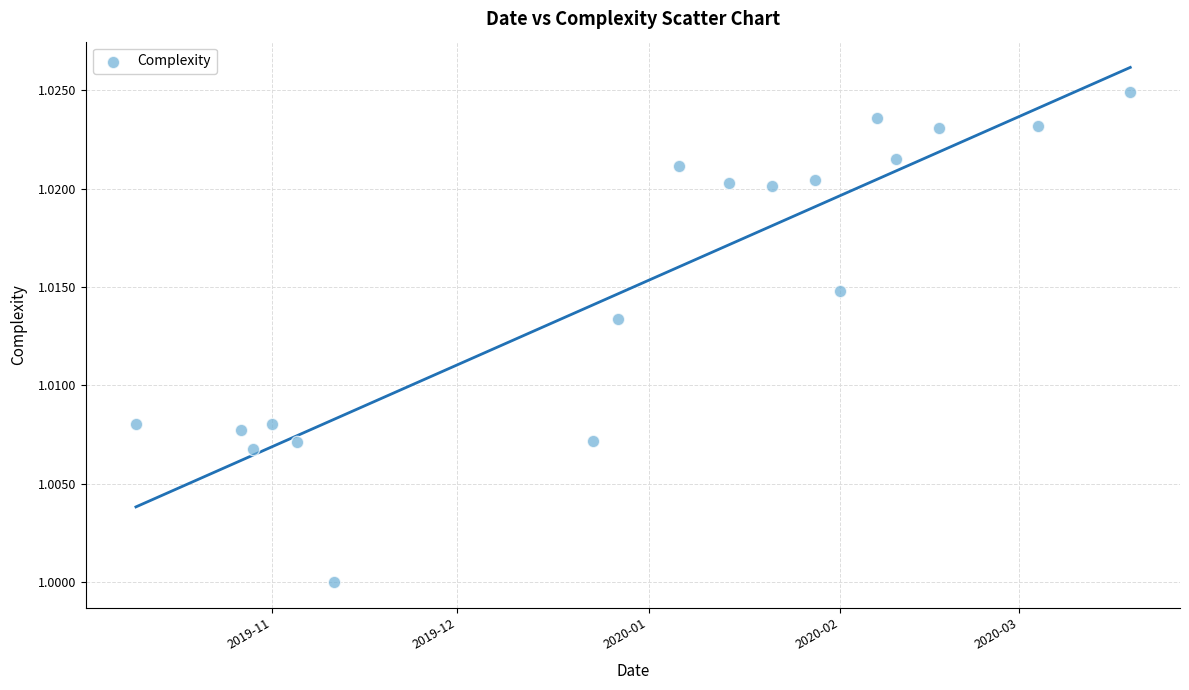

What is the range of X values (max minus min)?

161.0